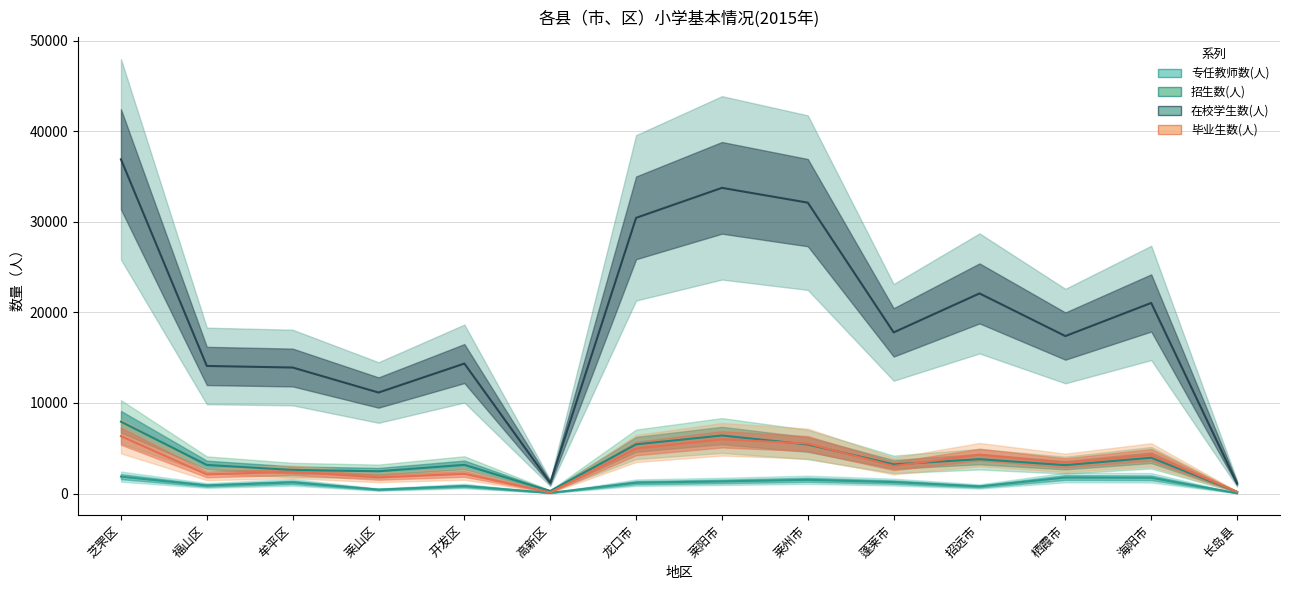

What is the sum of all 专任教师数(人) values?

15017